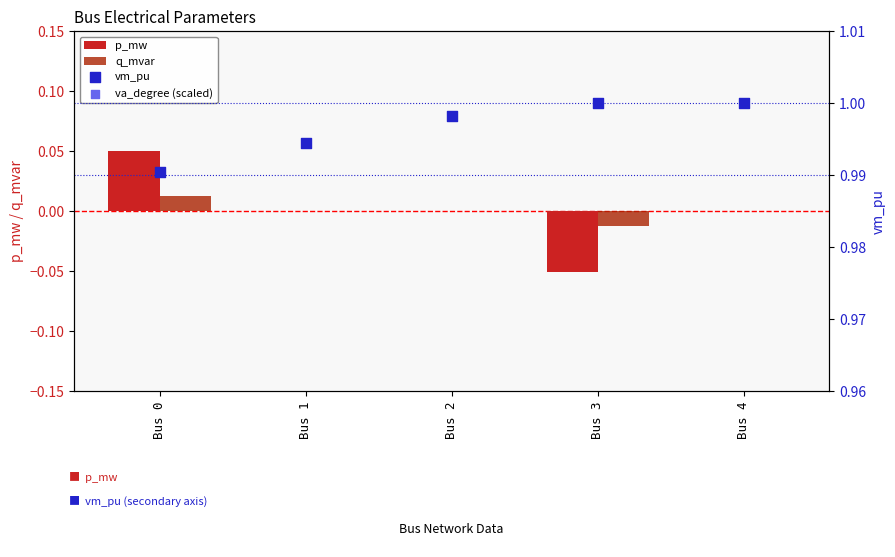

What is the total value across all series at Bus 1?

1.0